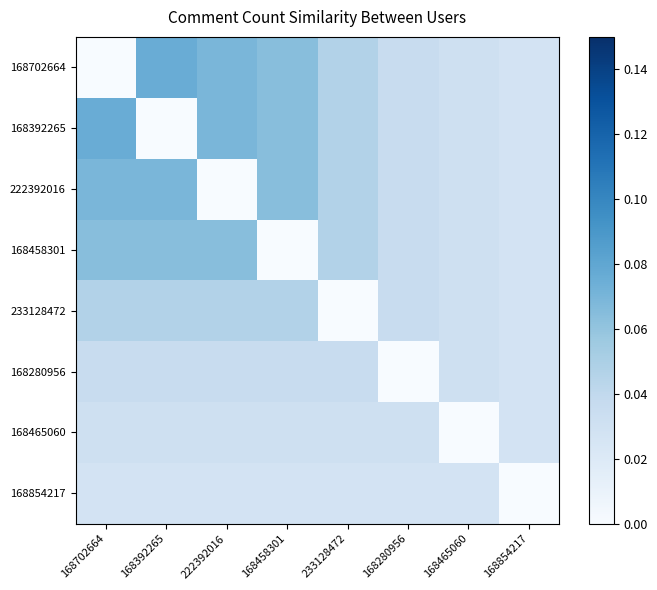

What is the total value across all series at 168392265?

0.4